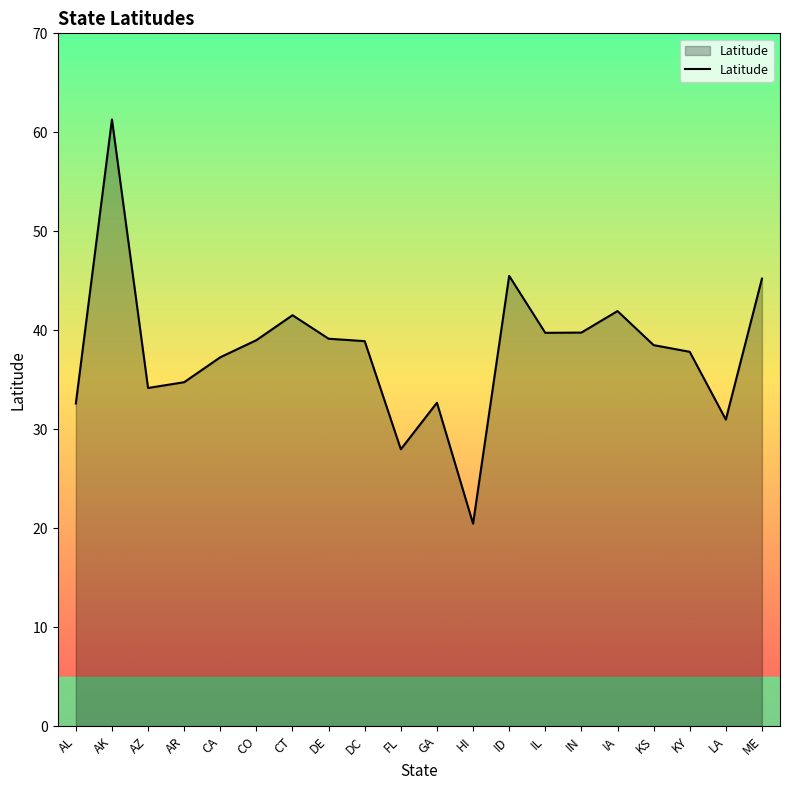

What is the minimum value shown in the chart?

20.5